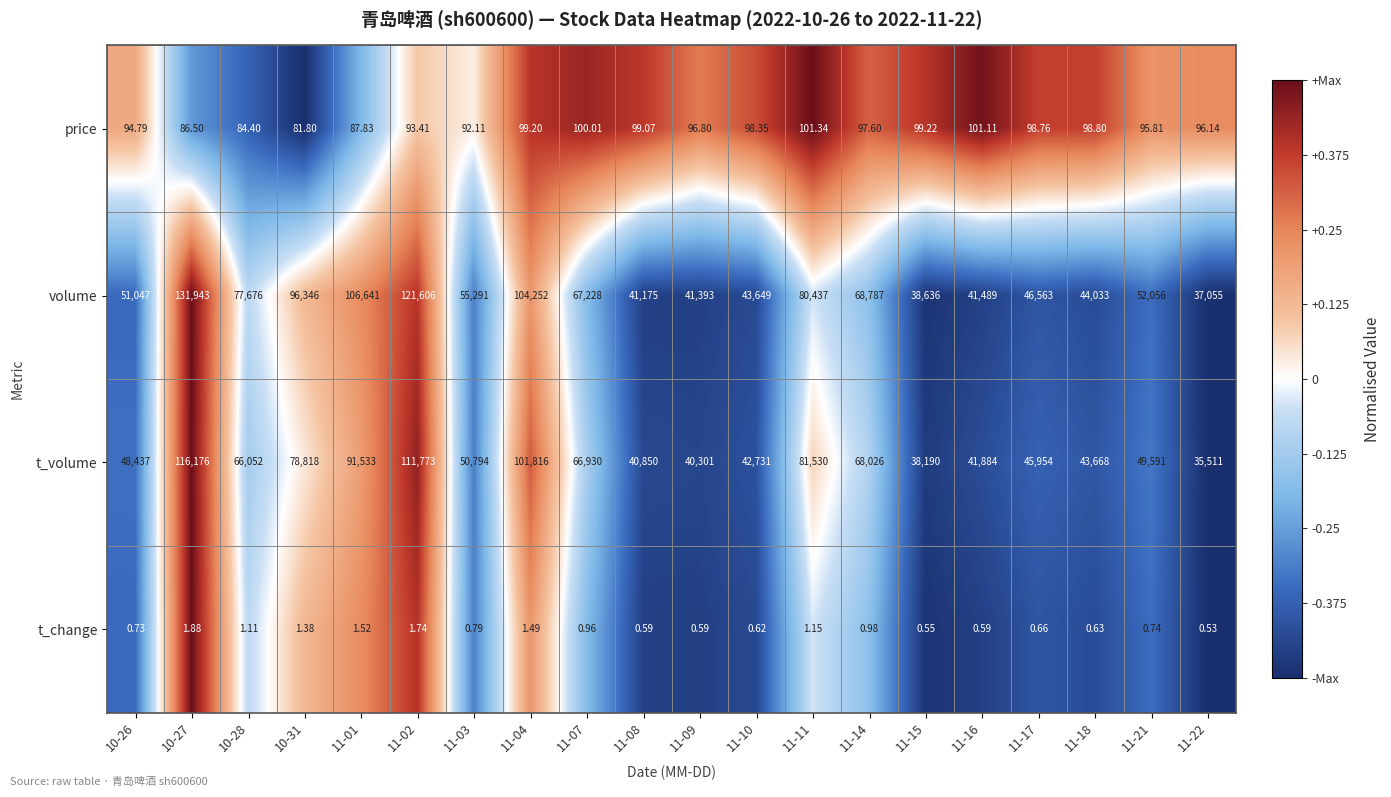

How many categories are shown in the chart?

20